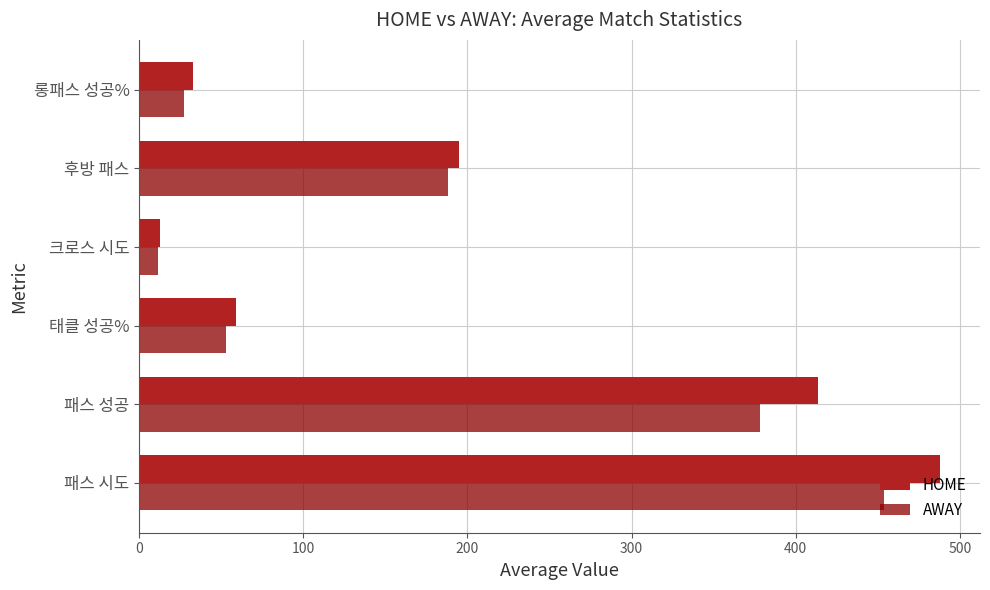

What is the difference between the maximum and minimum values in the AWAY series?

442.4